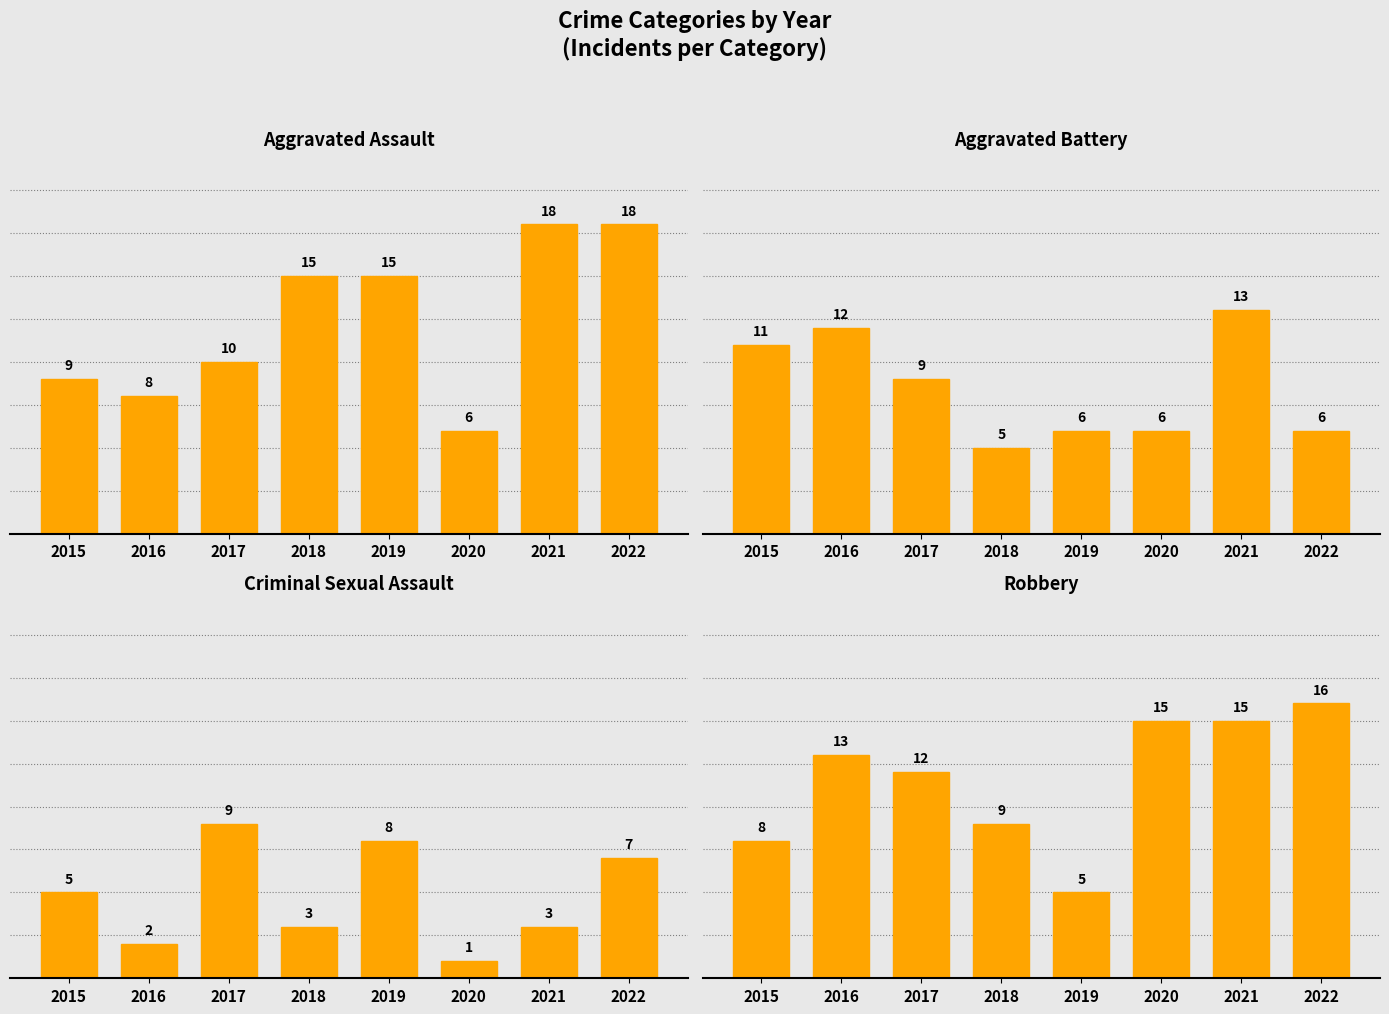

True or false: Aggravated Assault has a value of 9 at 2015.

True